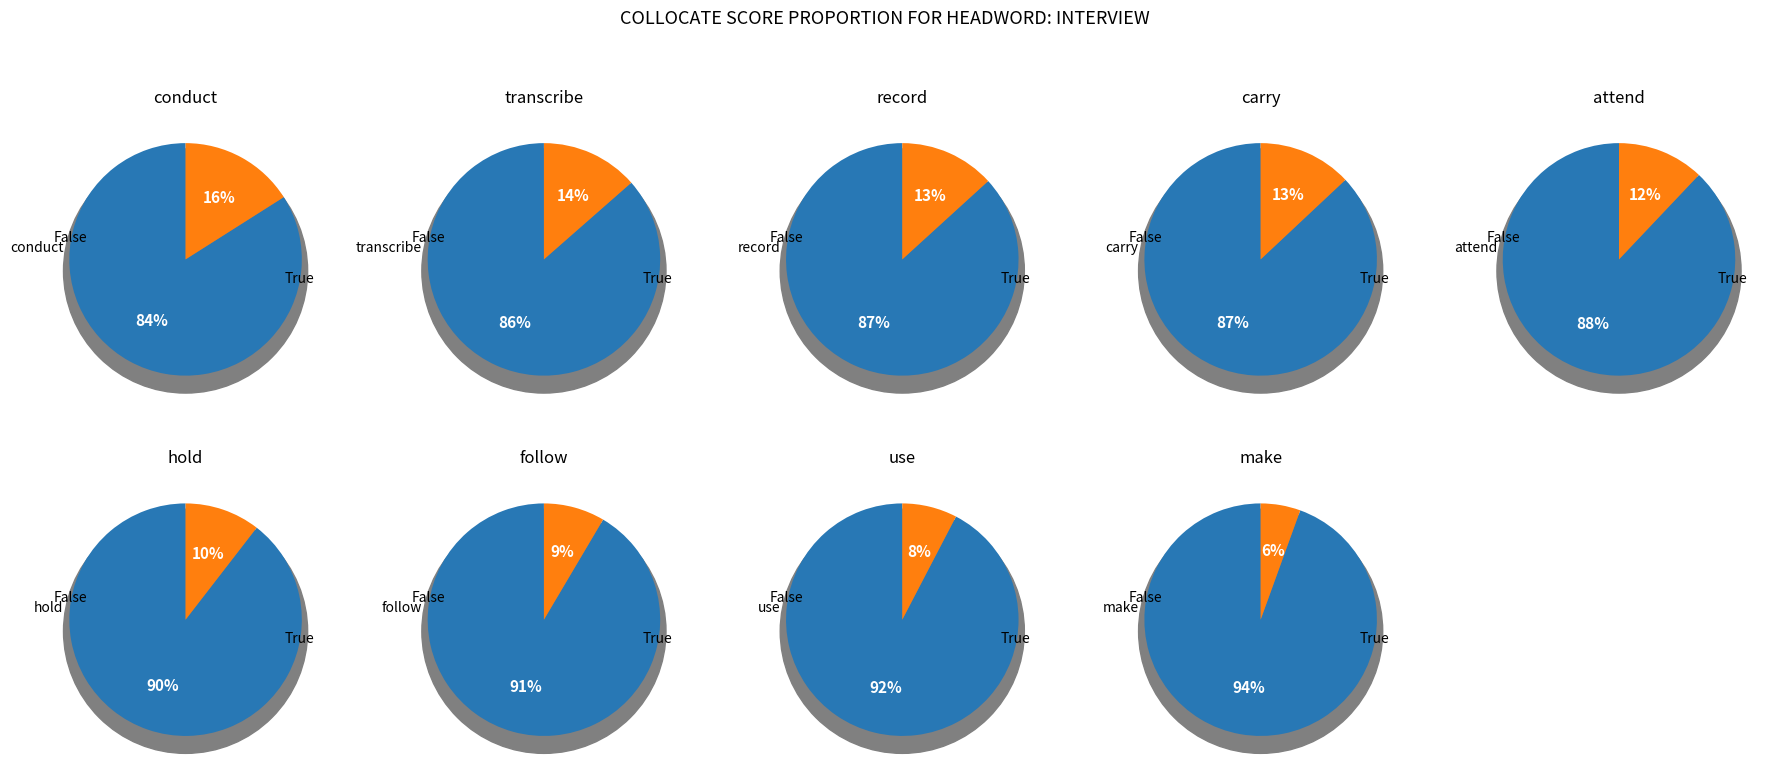

To the nearest percent, what is the average slice percentage?

11%